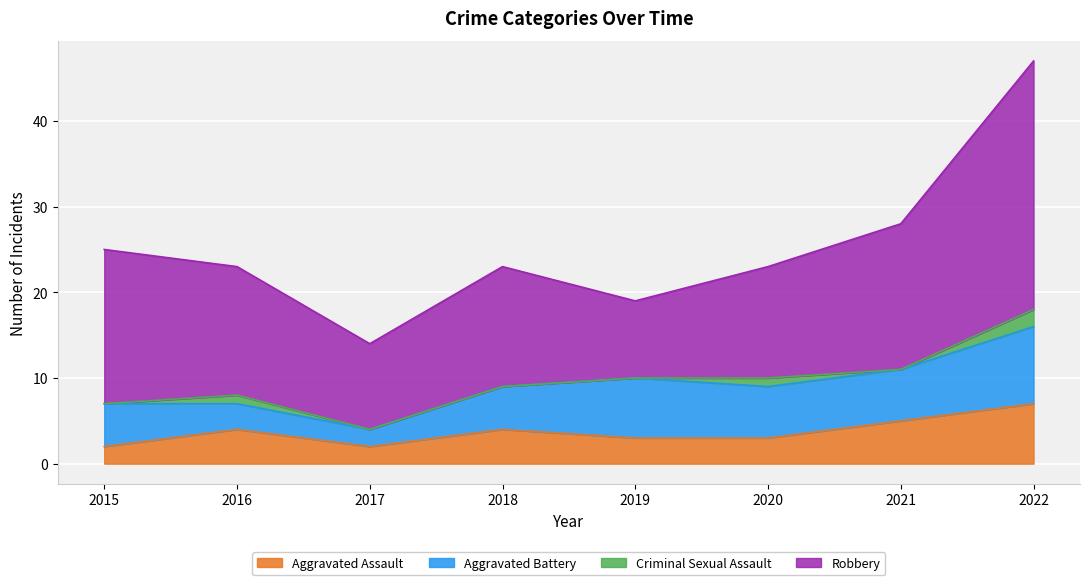

Between 2018 and 2020, which is larger?

2018